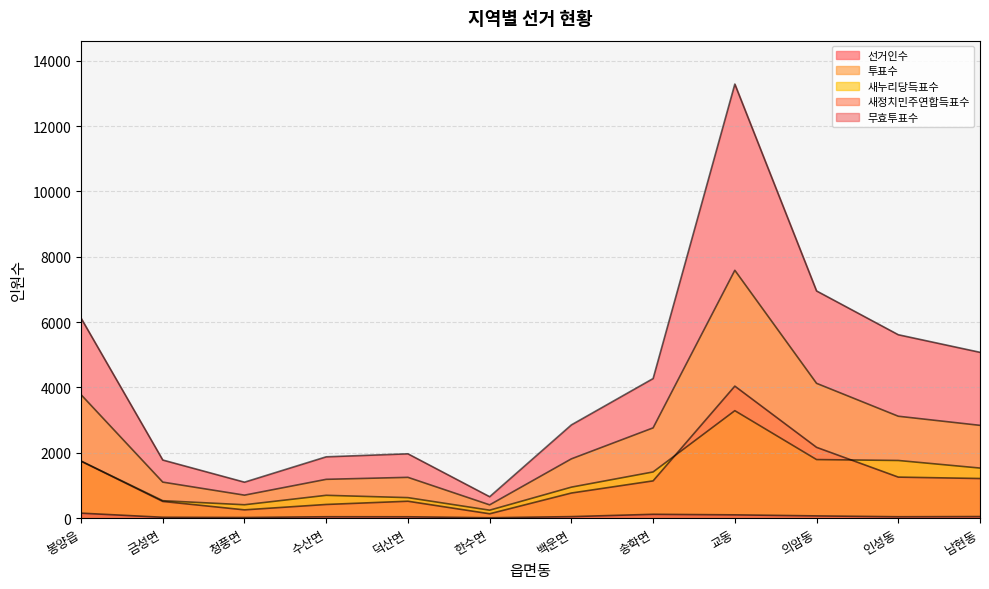

True or false: 새누리당득표수 and 선거인수 cross at least once.

False